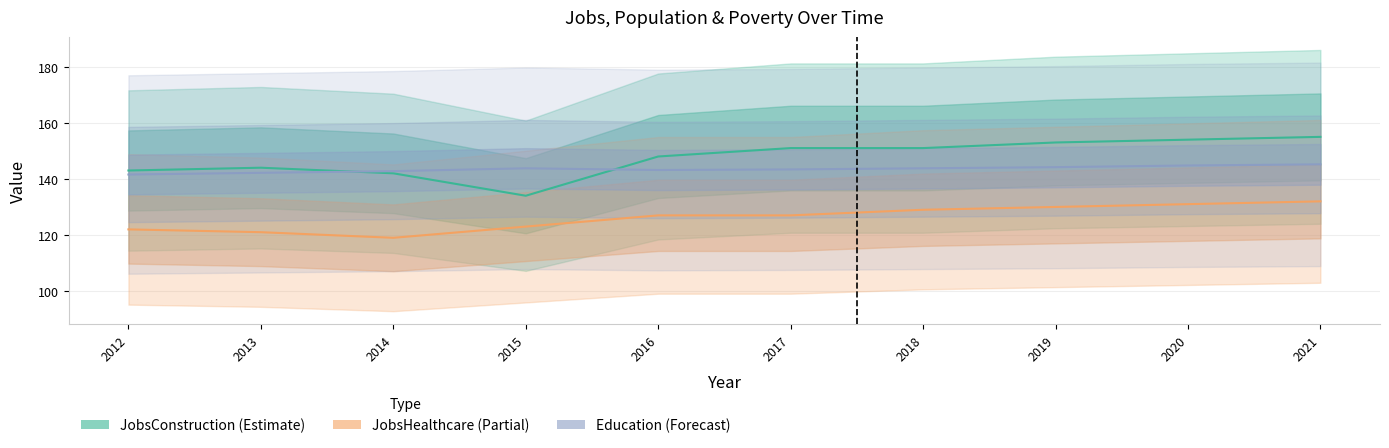

Is it true that JobsConstruction equals 142.0 at 2014?

True